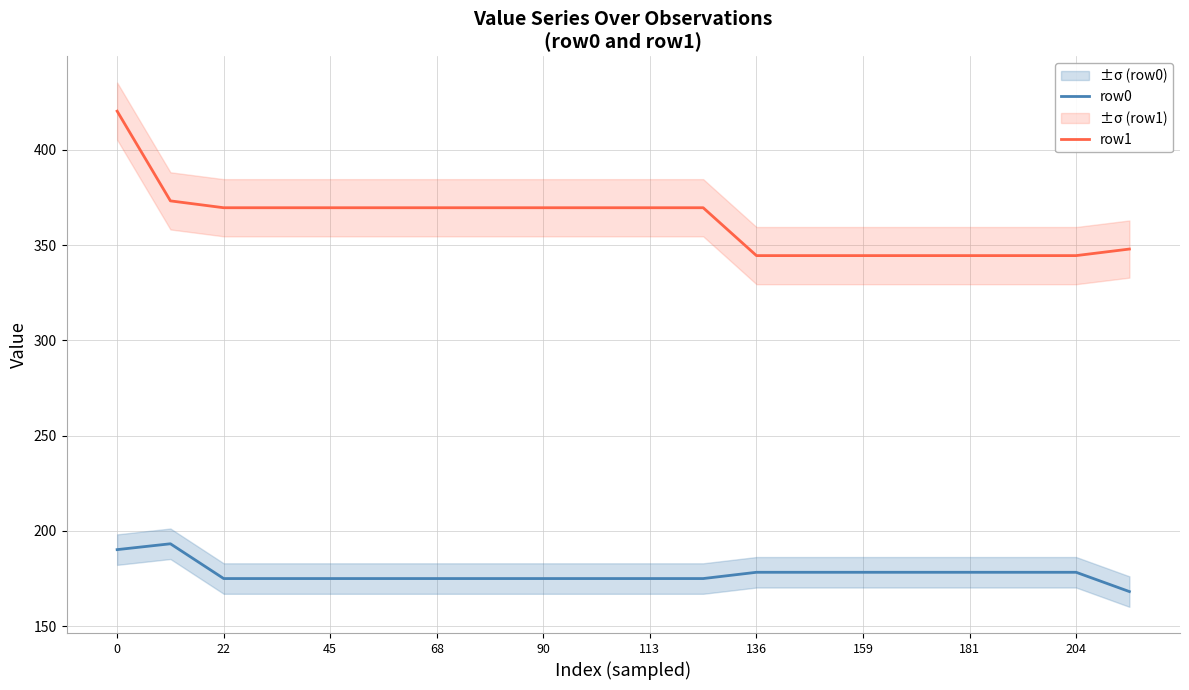

Rank the series by their average value, from highest to lowest.

row1, row0